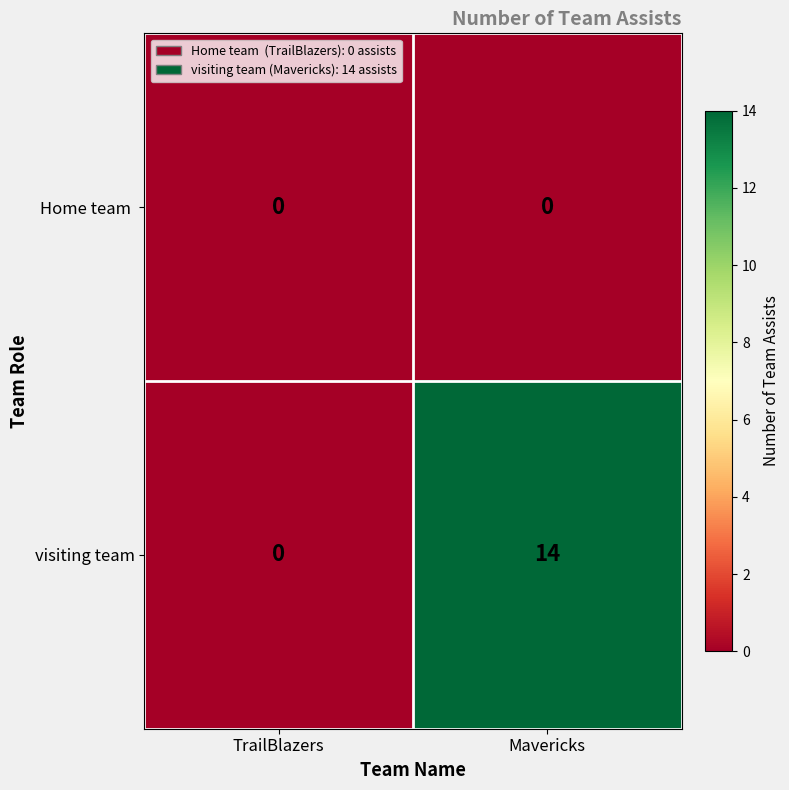

Rank the series at Mavericks from highest to lowest value.

visiting team, Home team 